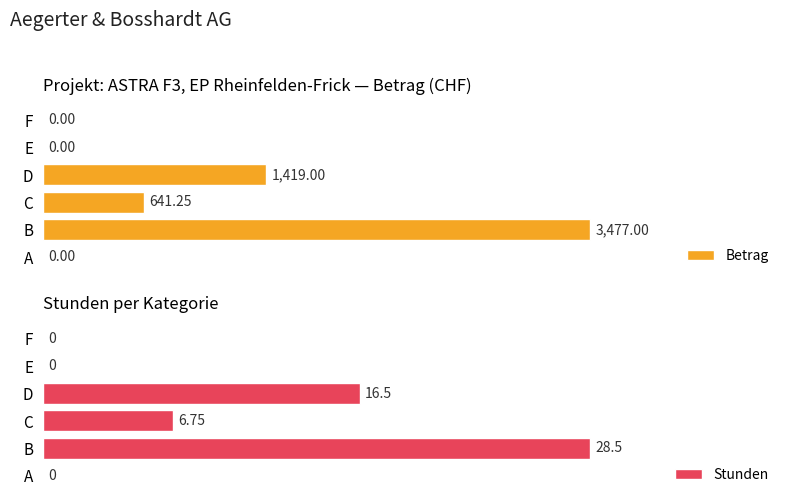

At which label is Betrag closest to 1738?

D